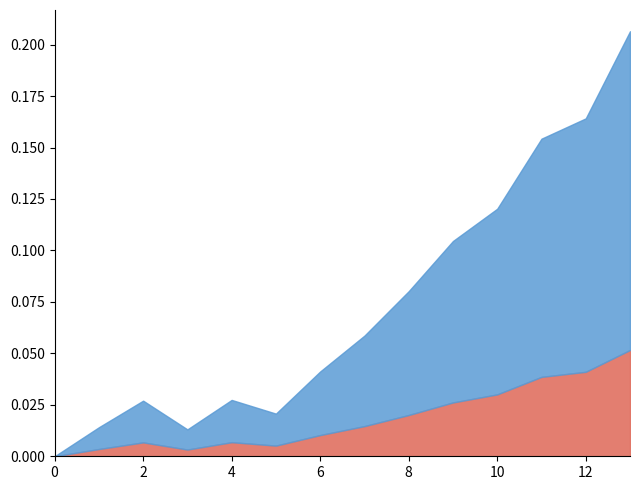

What is the difference between the second highest and second lowest values?

0.2